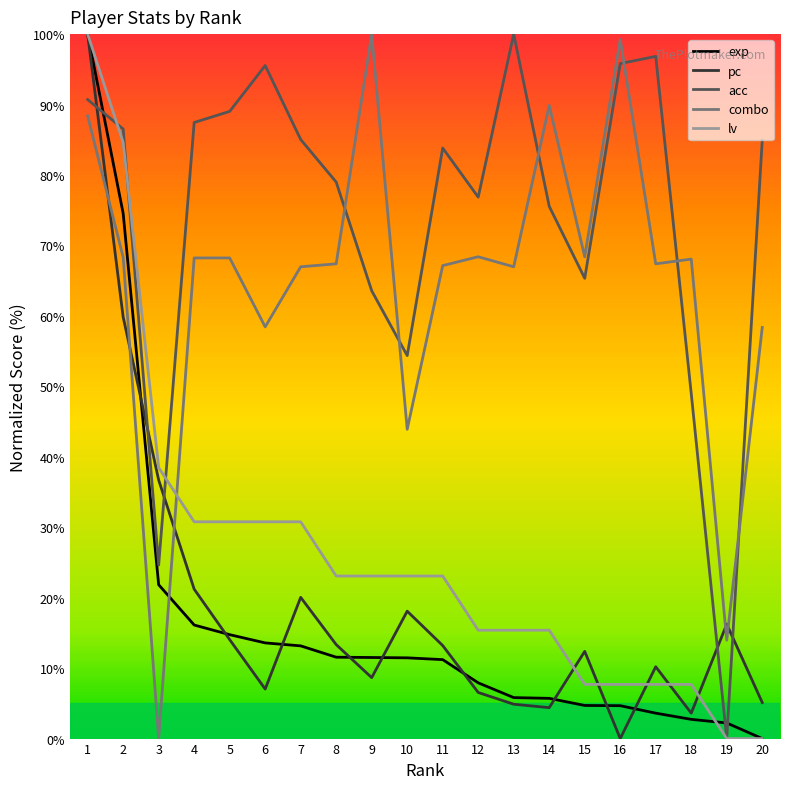

How many values in the combo series are below 68?

10